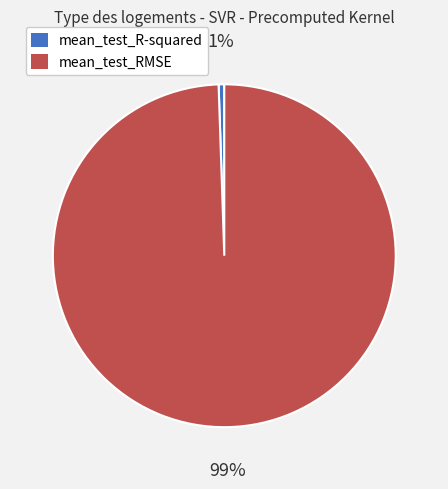

What is the majority slice?

mean_test_RMSE